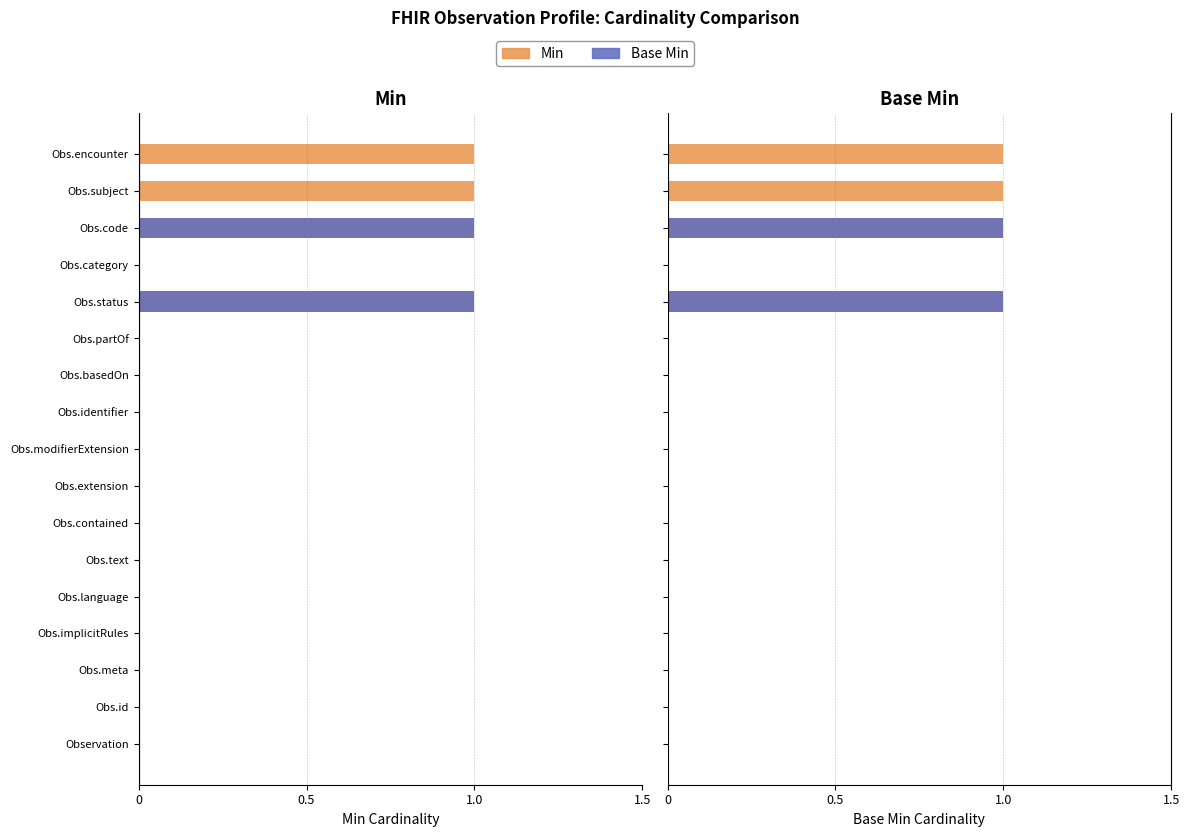

Is it true that Base Min equals 0 at Obs.language?

True